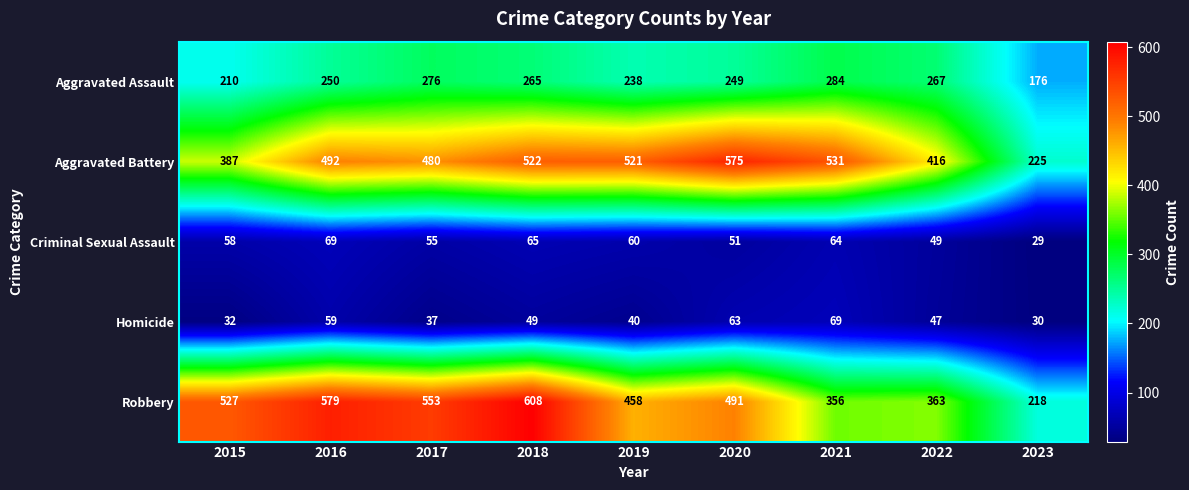

What is the minimum value shown in the chart?

29